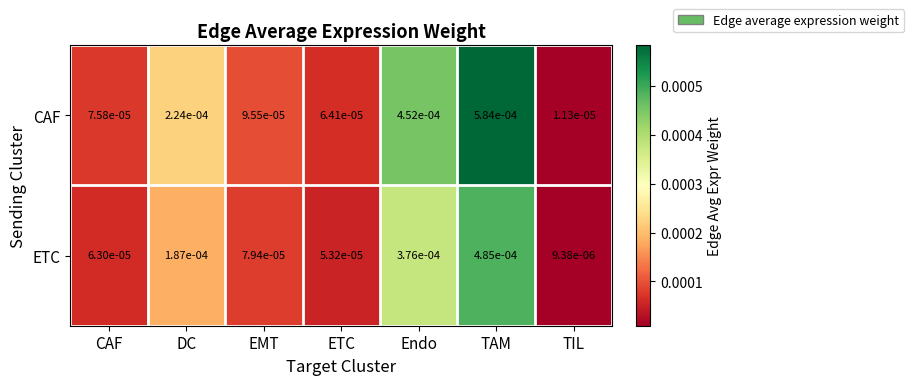

Count the number of categories in the chart.

7